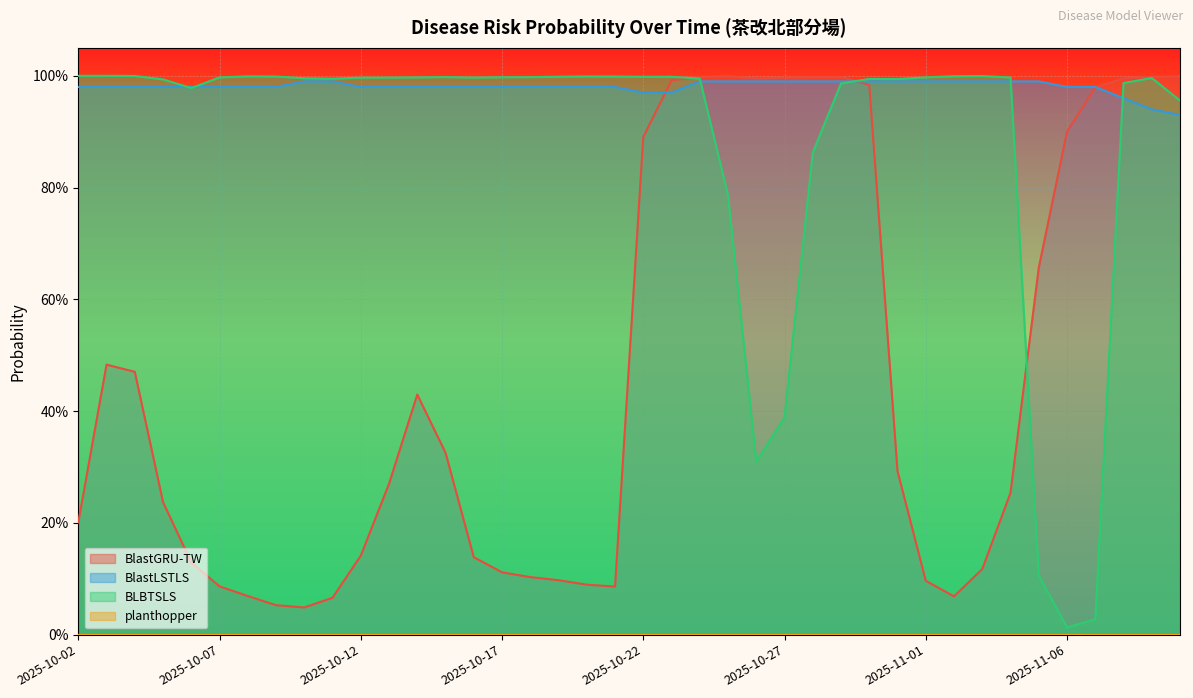

What is the difference between the maximum and minimum values in the BlastLSTLS series?

0.1